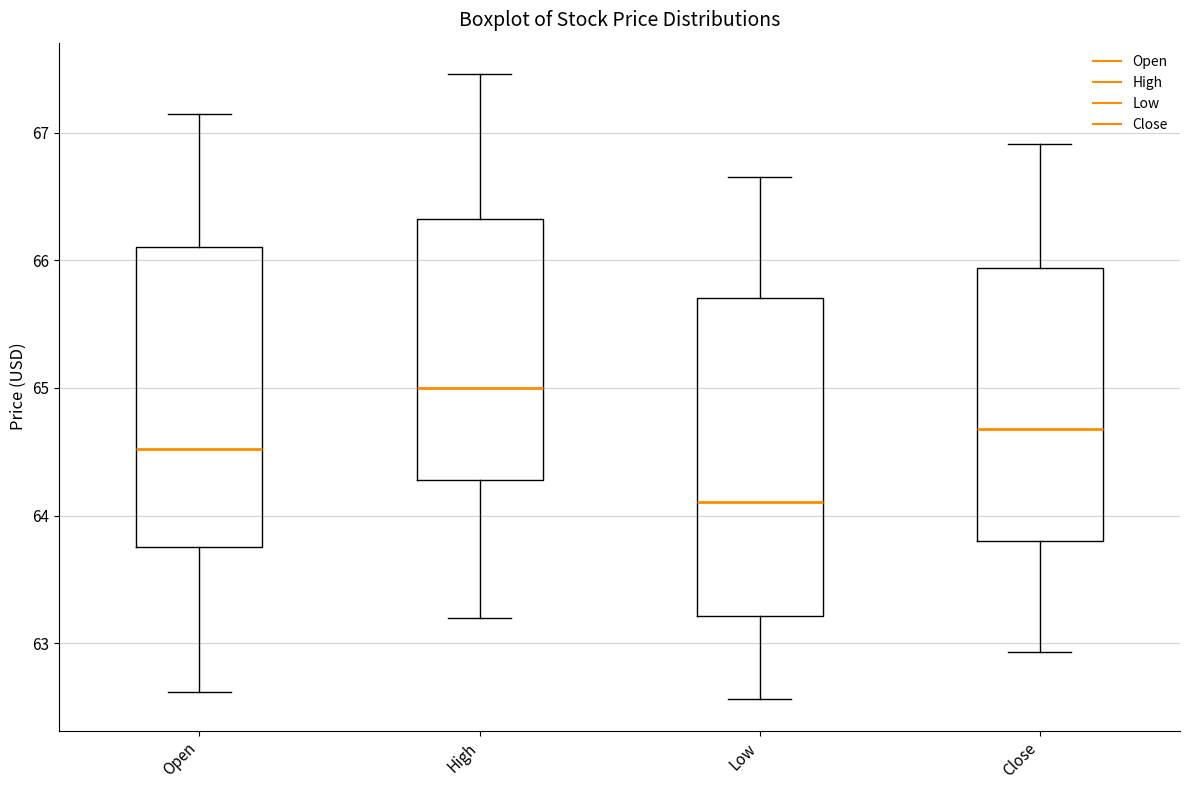

Where does the median line of the box for Low sit on the y-axis? The values are not printed on the chart, so give them approximately, as read against the axis.

64.1